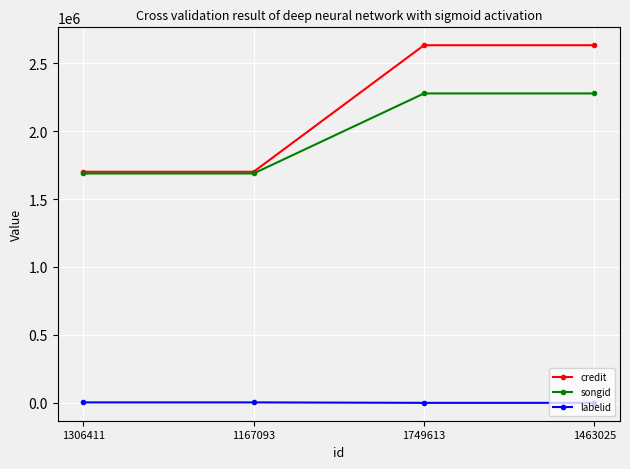

What is the average value of the songid series?

1982347